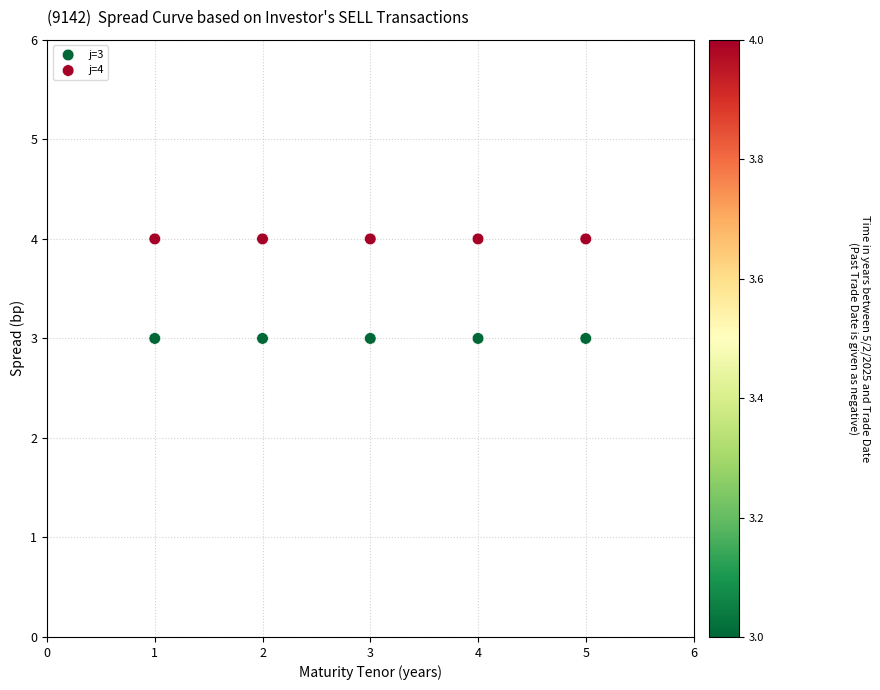

Which series reaches the maximum Y coordinate?

j=4